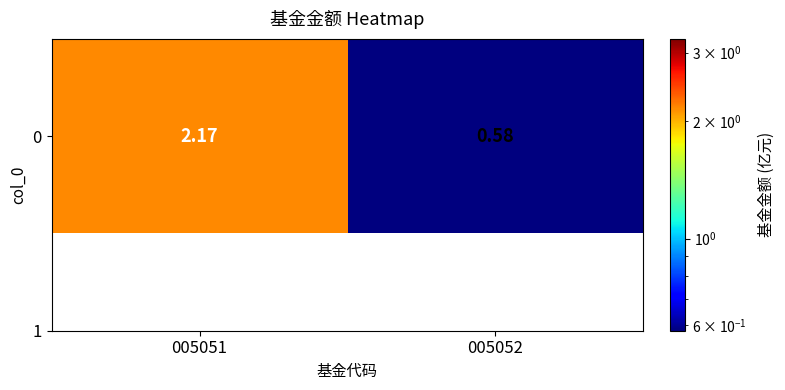

What is the average value?

1.4